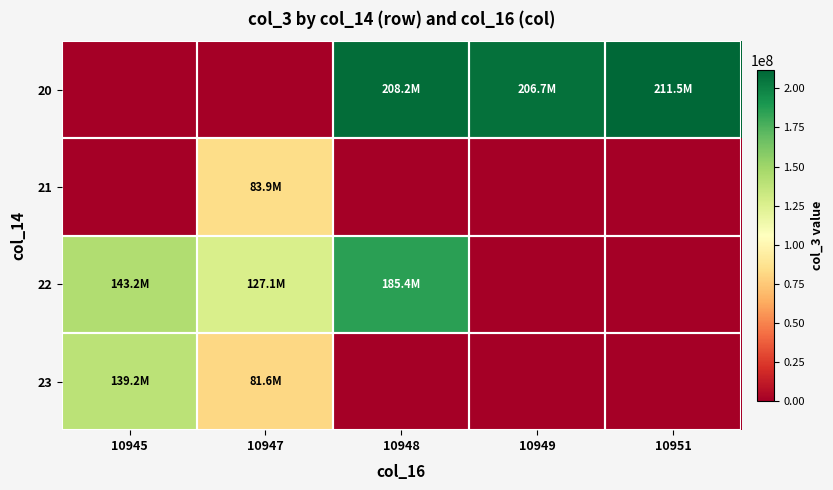

Rank the series by their average value, from lowest to highest.

21, 23, 22, 20